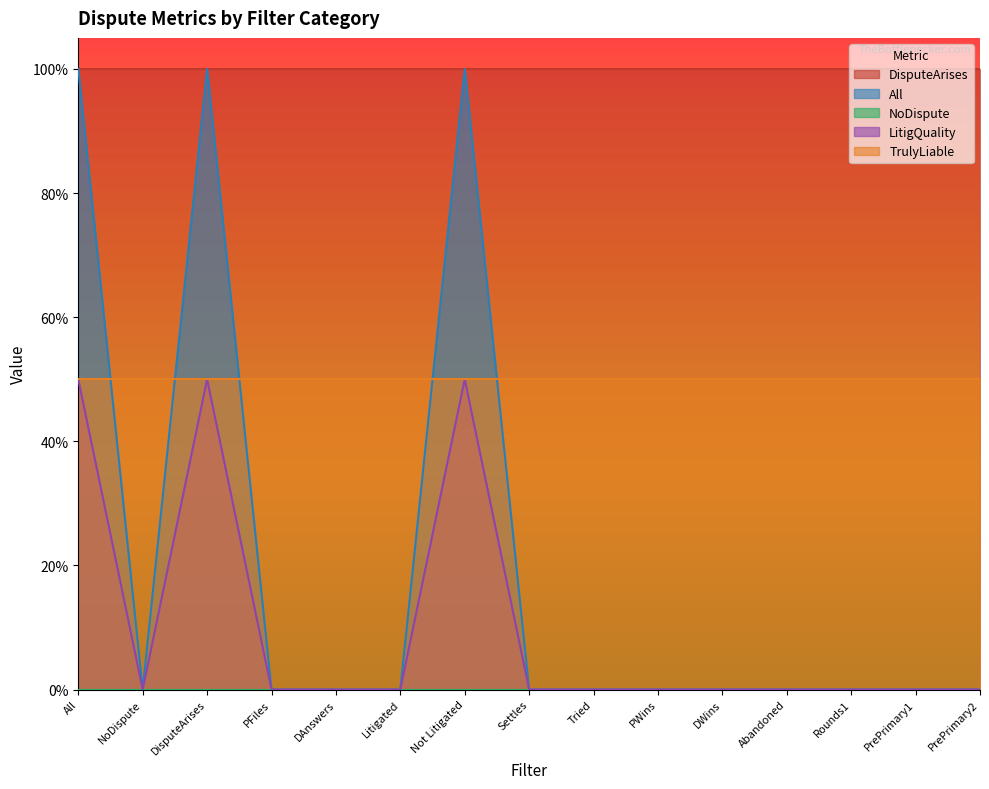

True or false: DisputeArises and TrulyLiable intersect in this chart.

False